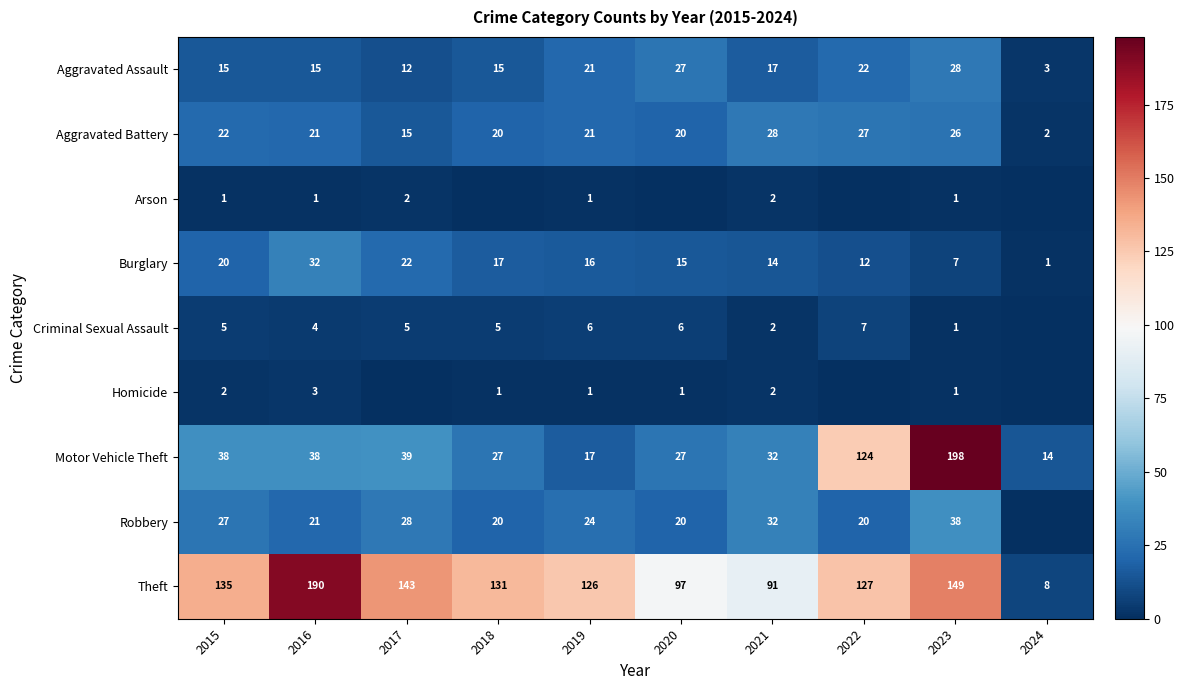

True or false: Motor Vehicle Theft has a value of 19 at 2024.

False